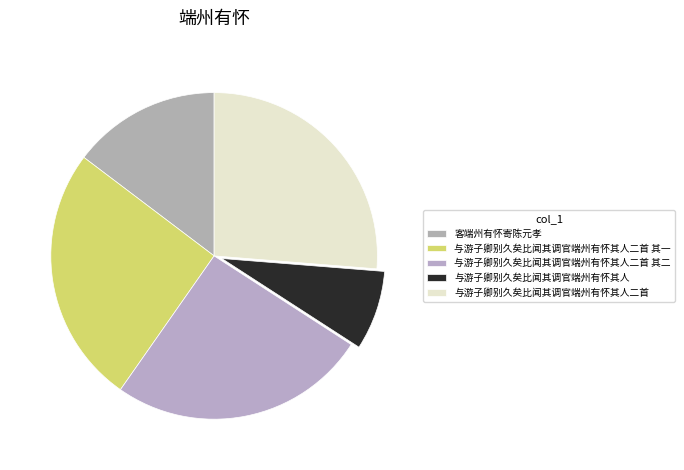

Combined, do 与游子卿别久矣比闻其调官端州有怀其人二首 其一 and 与游子卿别久矣比闻其调官端州有怀其人 account for over 50%?

No